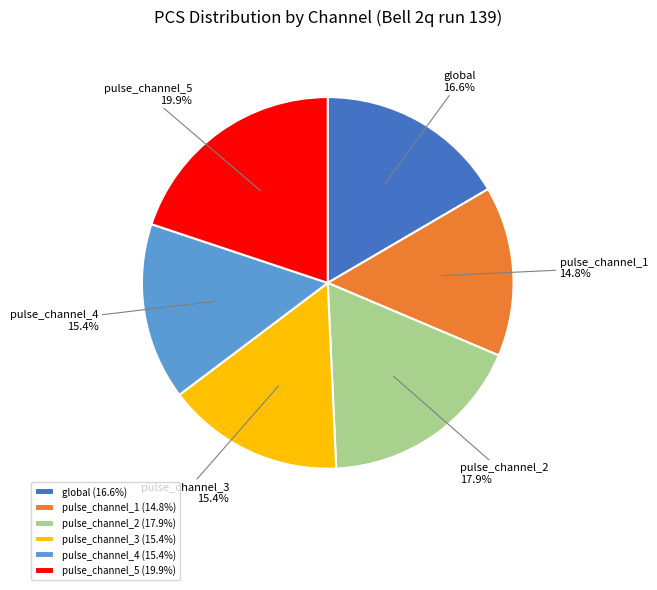

How many segments does this pie chart have?

6